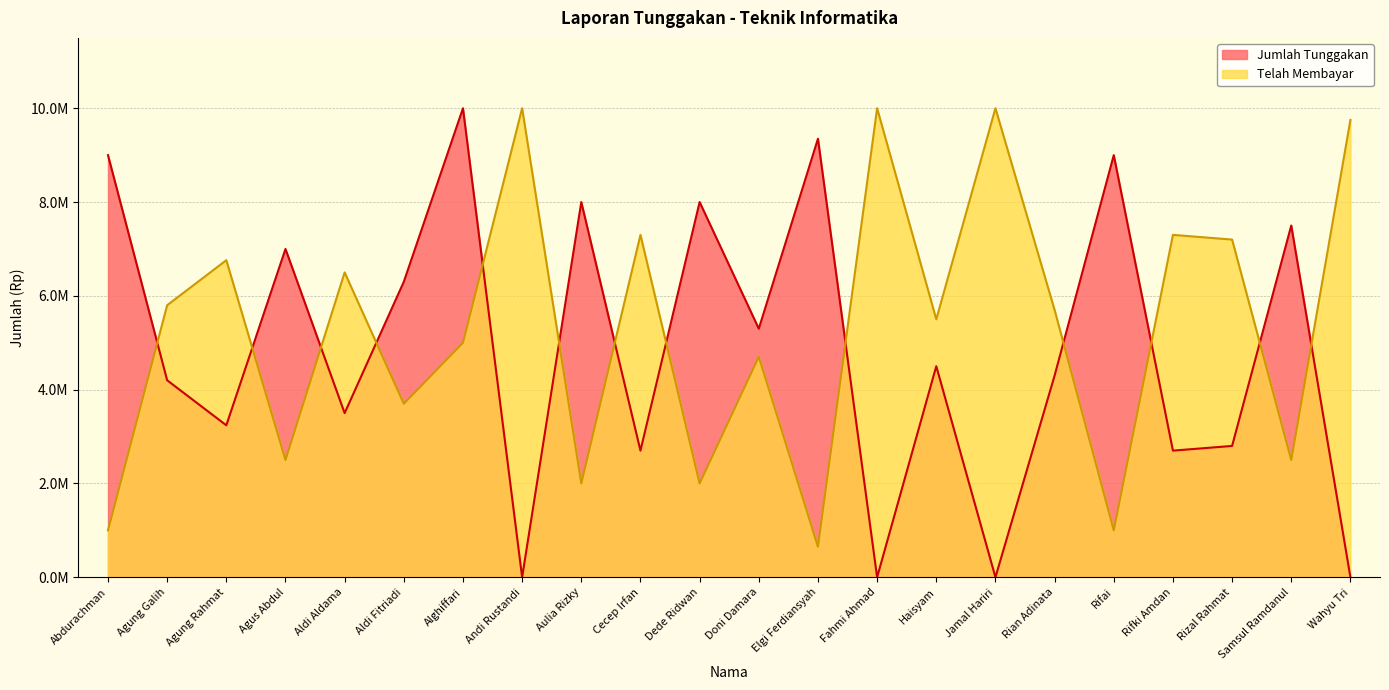

Between Alghiffari and Samsul Ramdanul, which series saw the biggest shift?

Telah Membayar